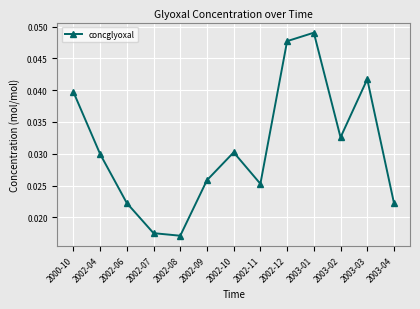

What is the label of the 5th point from the right?

2002-12